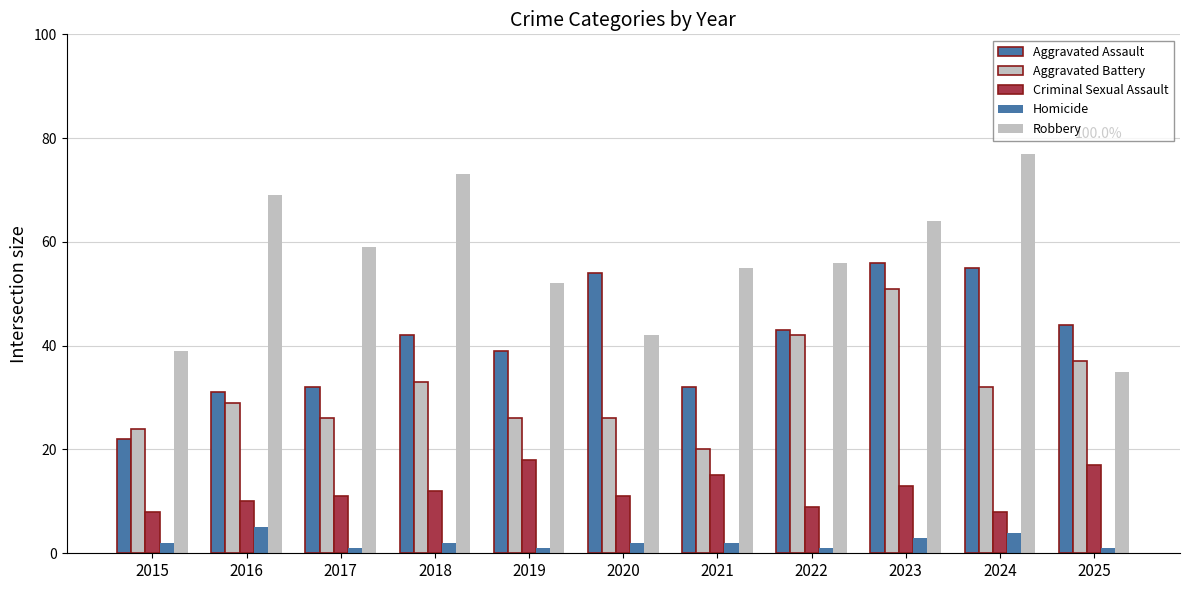

Reading left to right, list all the values displayed in this chart.

Aggravated Assault: 2015=22	2016=31	2017=32	2018=42	2019=39	2020=54	2021=32	2022=43	2023=56	2024=55	2025=44
Aggravated Battery: 2015=24	2016=29	2017=26	2018=33	2019=26	2020=26	2021=20	2022=42	2023=51	2024=32	2025=37
Criminal Sexual Assault: 2015=8	2016=10	2017=11	2018=12	2019=18	2020=11	2021=15	2022=9	2023=13	2024=8	2025=17
Homicide: 2015=2	2016=5	2017=1	2018=2	2019=1	2020=2	2021=2	2022=1	2023=3	2024=4	2025=1
Robbery: 2015=39	2016=69	2017=59	2018=73	2019=52	2020=42	2021=55	2022=56	2023=64	2024=77	2025=35